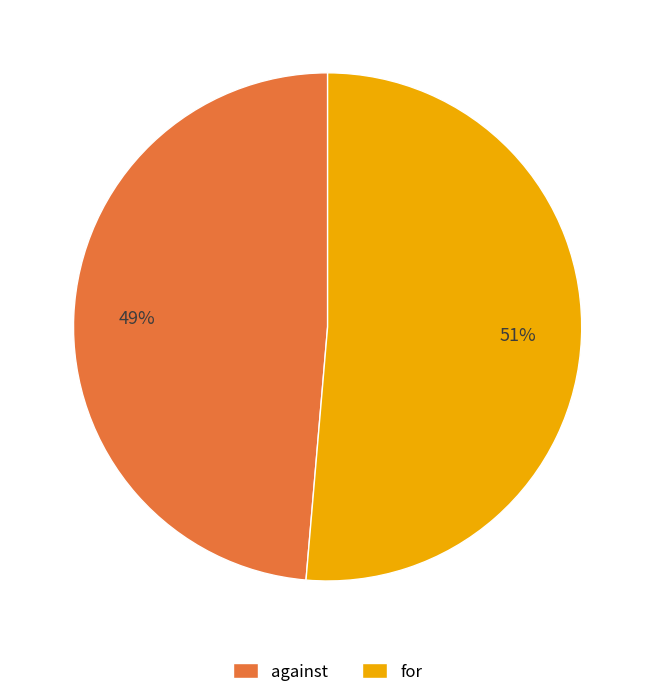

Between against and for, which is larger?

for